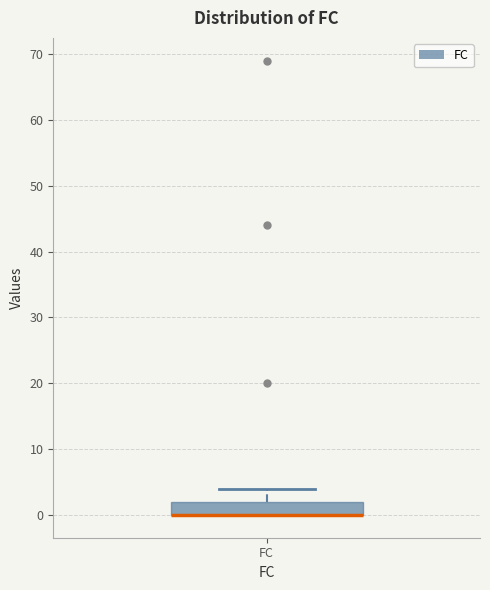

Read this box plot against the y-axis: the position of the median line, the range covered by the box, and the ends of both whiskers. The values are not printed on the chart, so give them approximately, as read against the axis.

median 0 (drawn on the box's lower edge), box 0 to 2, whiskers 0 to 4